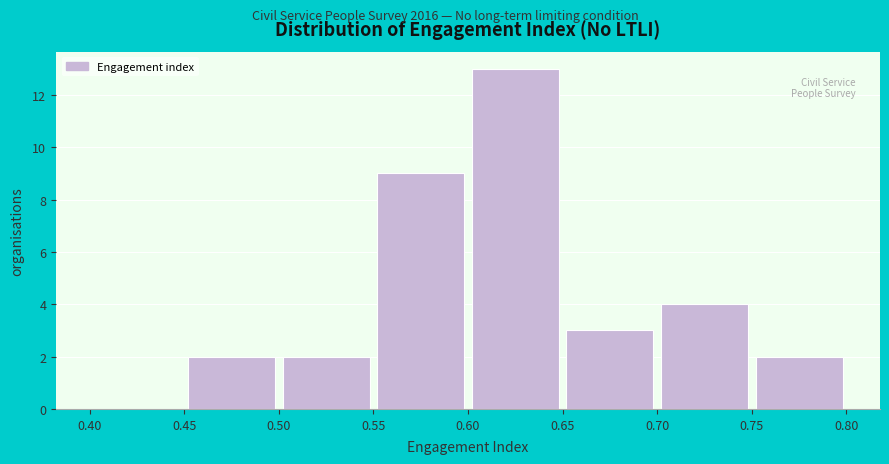

Reading left to right, transcribe this chart: for each bar, give the range it covers on the x-axis and its height. The values are not printed on the chart, so give them approximately, as read against the axis.

0.40 to 0.45: 0
0.45 to 0.50: 2
0.50 to 0.55: 2
0.55 to 0.60: 9
0.60 to 0.65: 13
0.65 to 0.70: 3
0.70 to 0.75: 4
0.75 to 0.80: 2